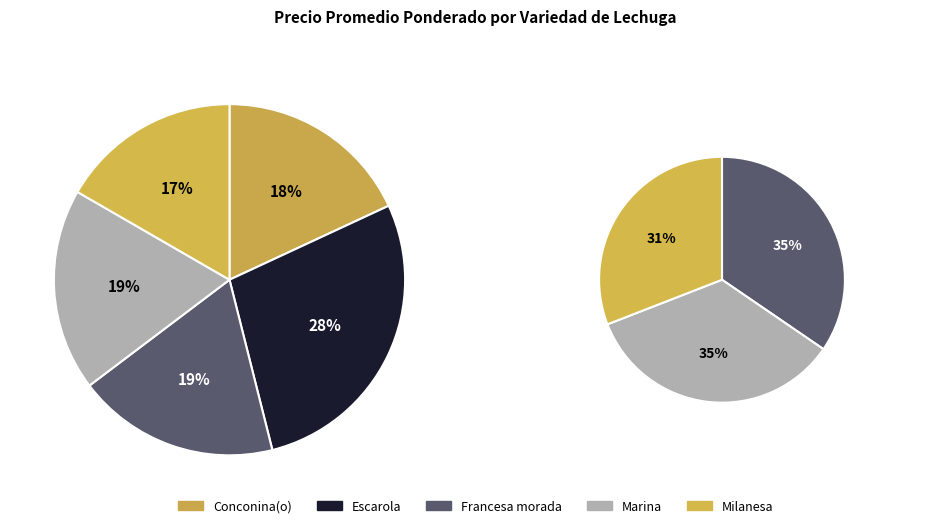

Combined, do Marina and Escarola account for over 50%?

No